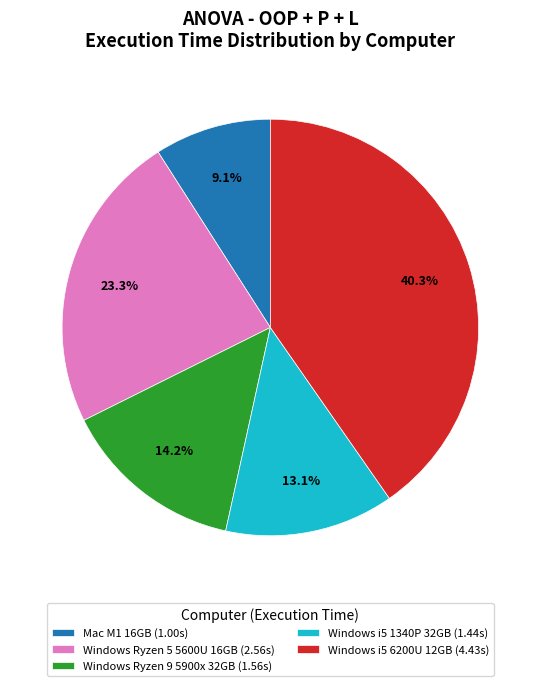

What percentage is the Windows Ryzen 5 5600U 16GB slice, to the nearest percent?

23%